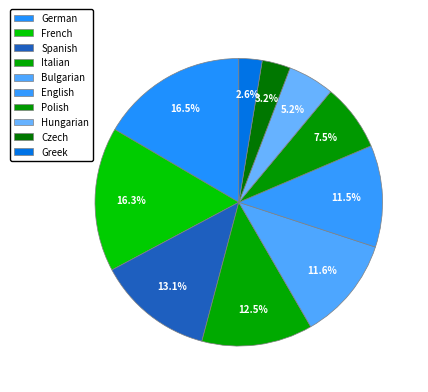

What portion of the pie excludes Spanish?

86.9%